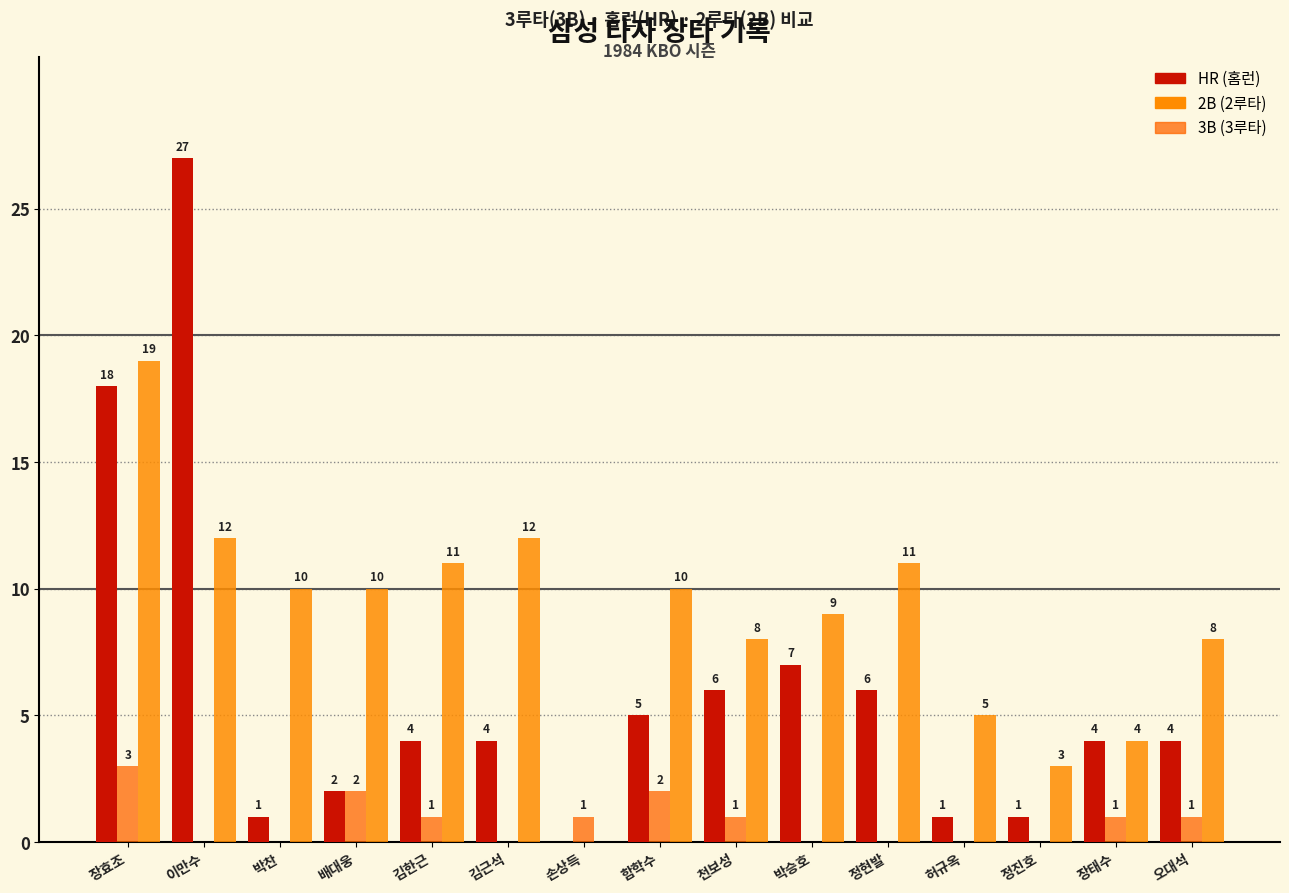

Which category has the highest value across all series?

이만수